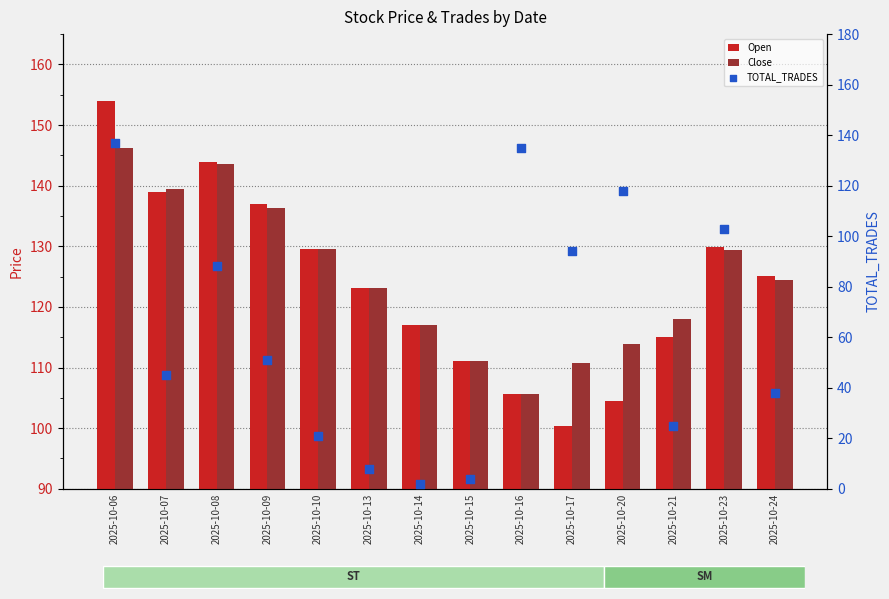

At which category is the sum across all series the highest?

2025-10-06